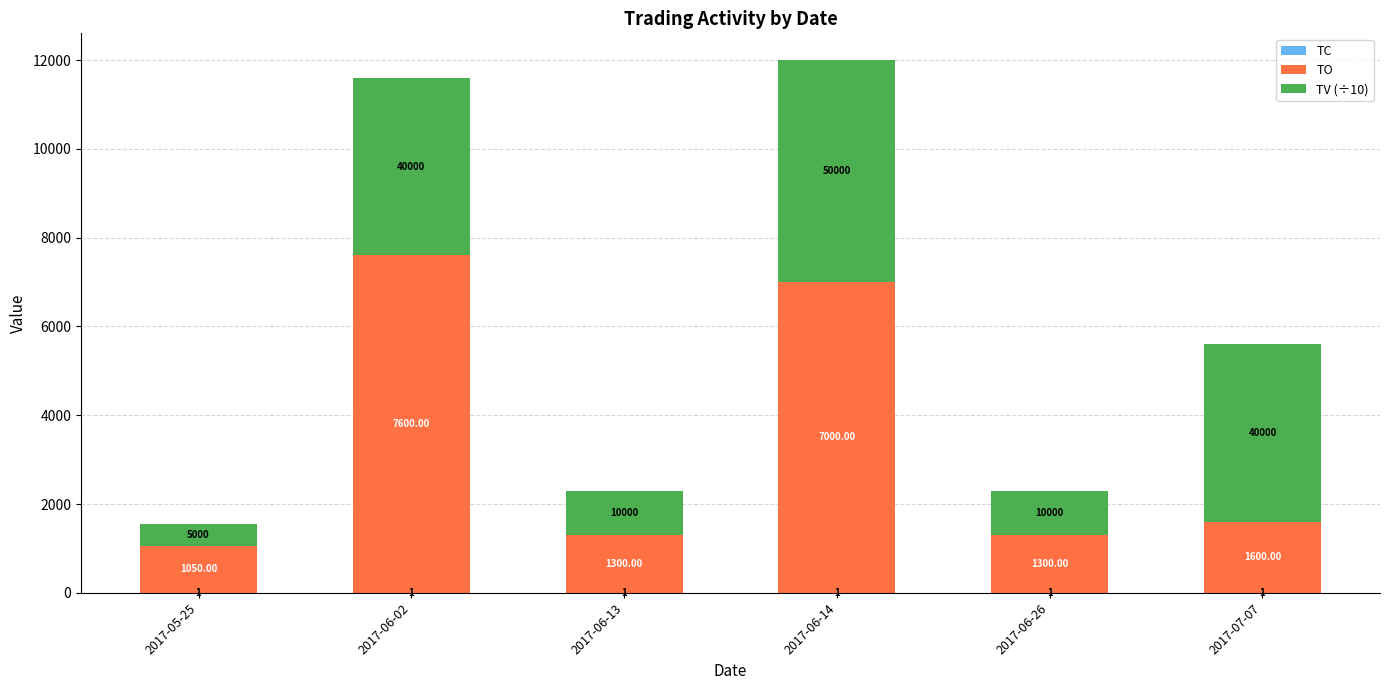

At which category is the sum across all series the highest?

2017-06-14